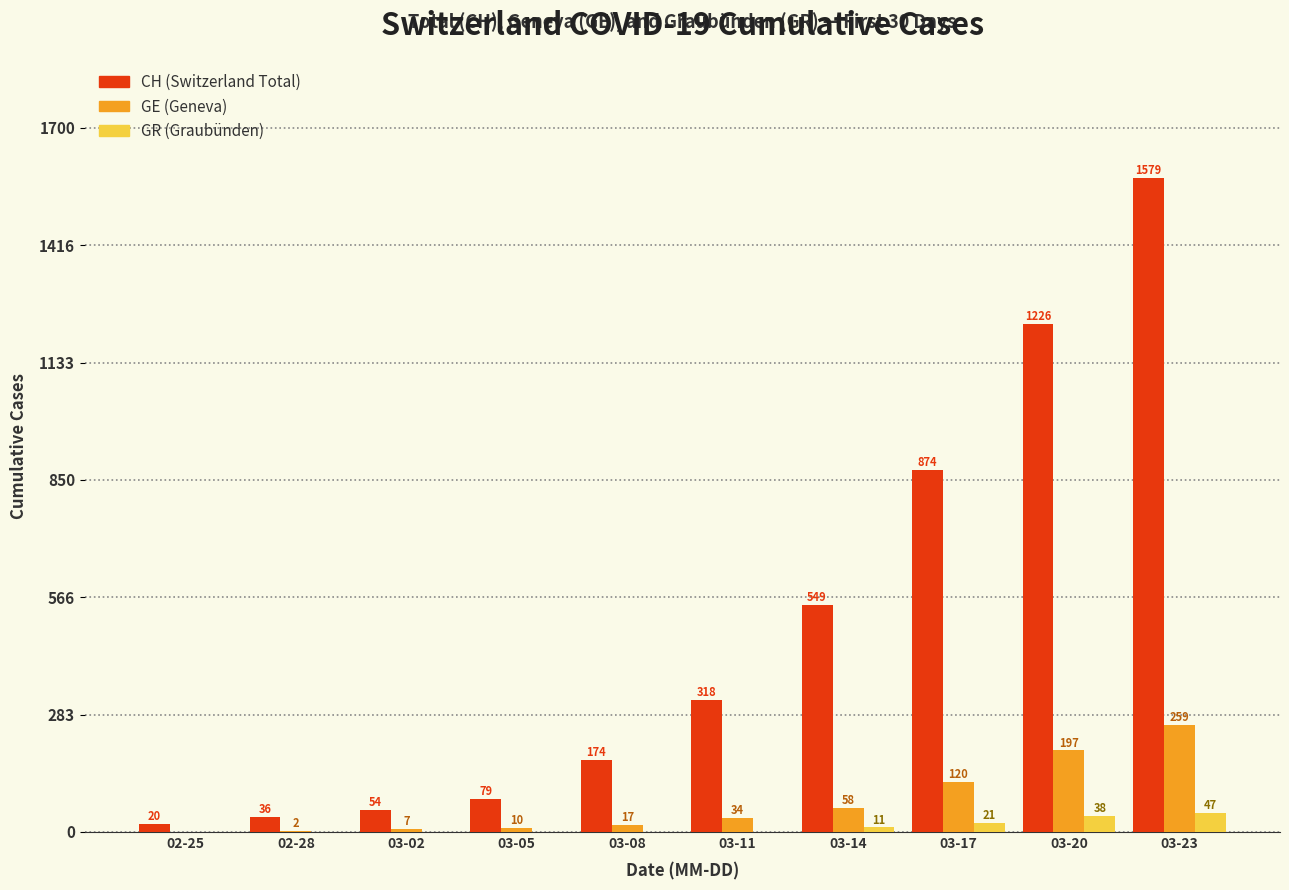

Which series has the largest range (max minus min)?

CH (Switzerland Total)